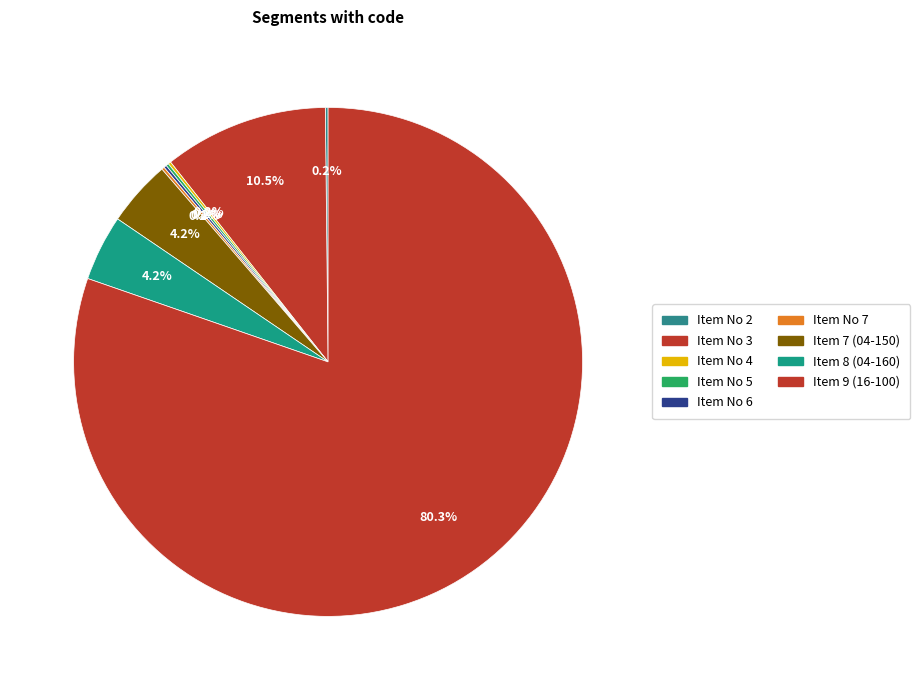

Which category has the smallest portion of the pie?

Item No 2